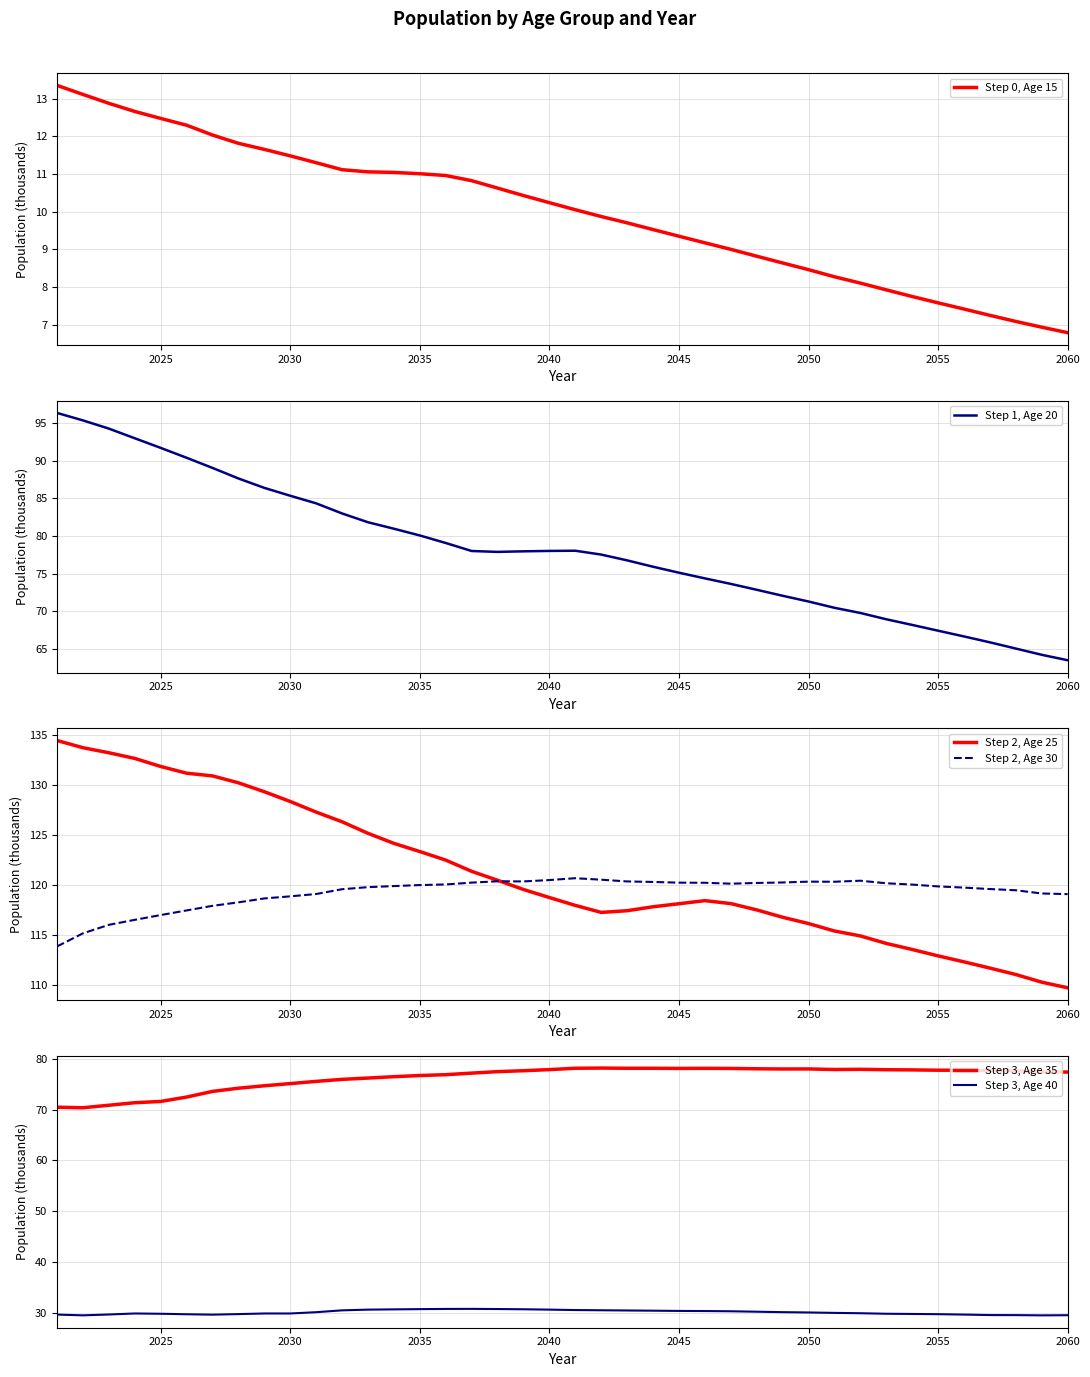

What is the maximum value for Step 2, Age 25?

134.5